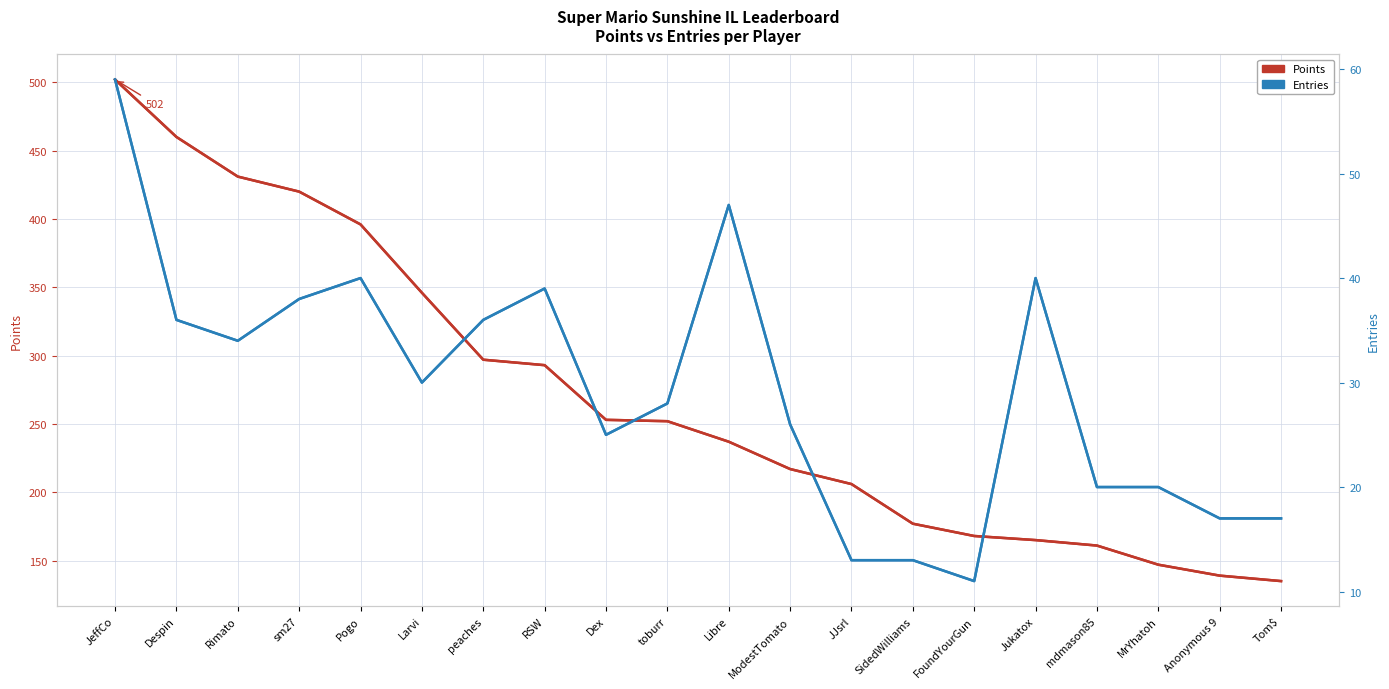

The Entries series shows 20 at MrYhatoh. True or false?

True